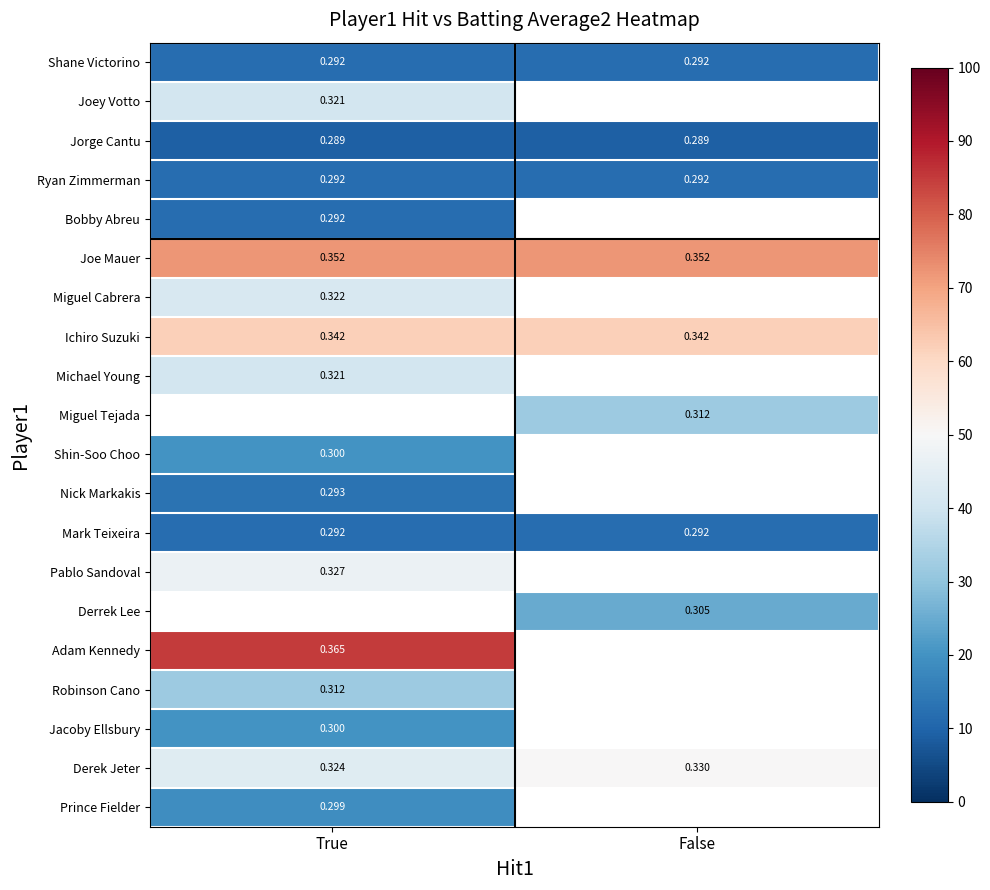

Is the value of Mark Teixeira at False greater than the value of Derek Jeter at False?

No